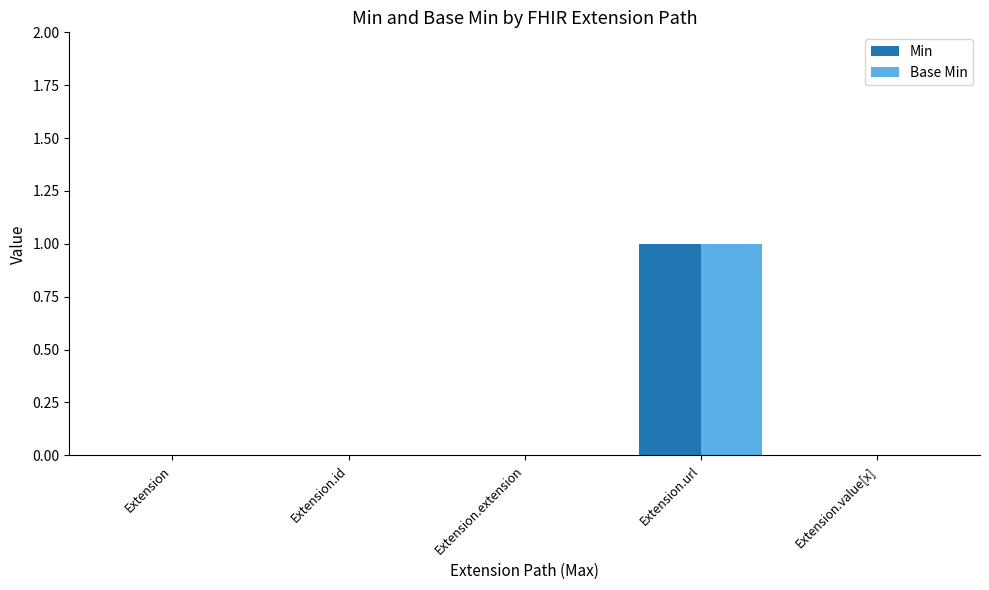

True or false: Base Min has a value of 0 at Extension.

True